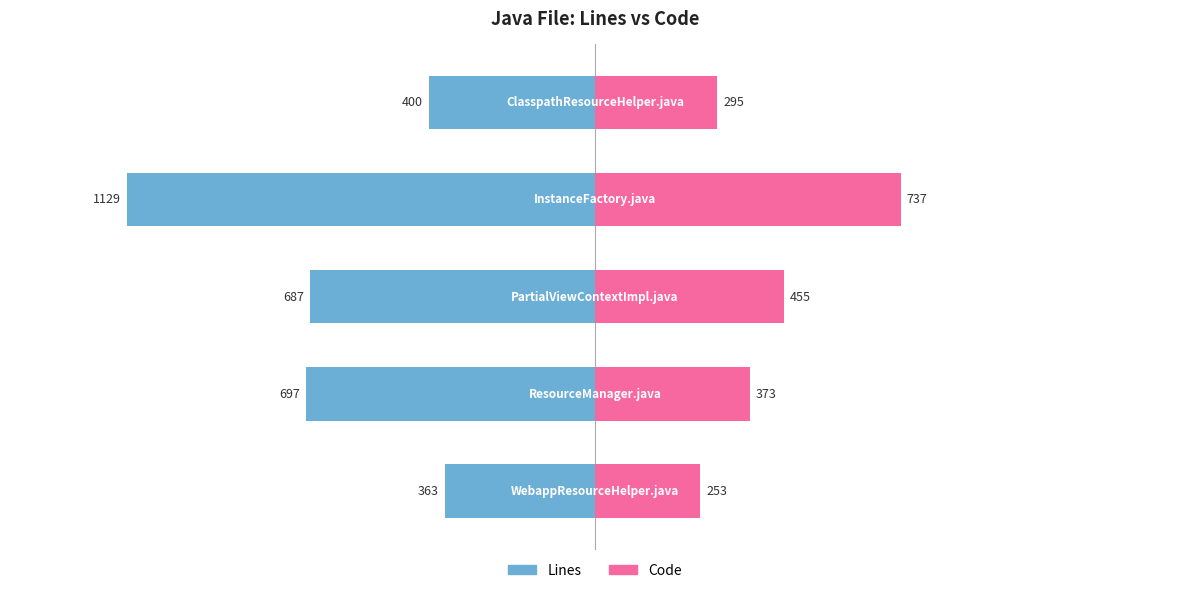

How many values in the Code series are below 373?

2